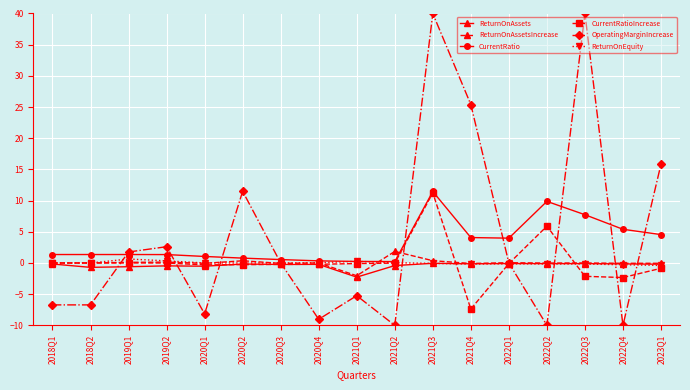

Count the number of categories in the chart.

17